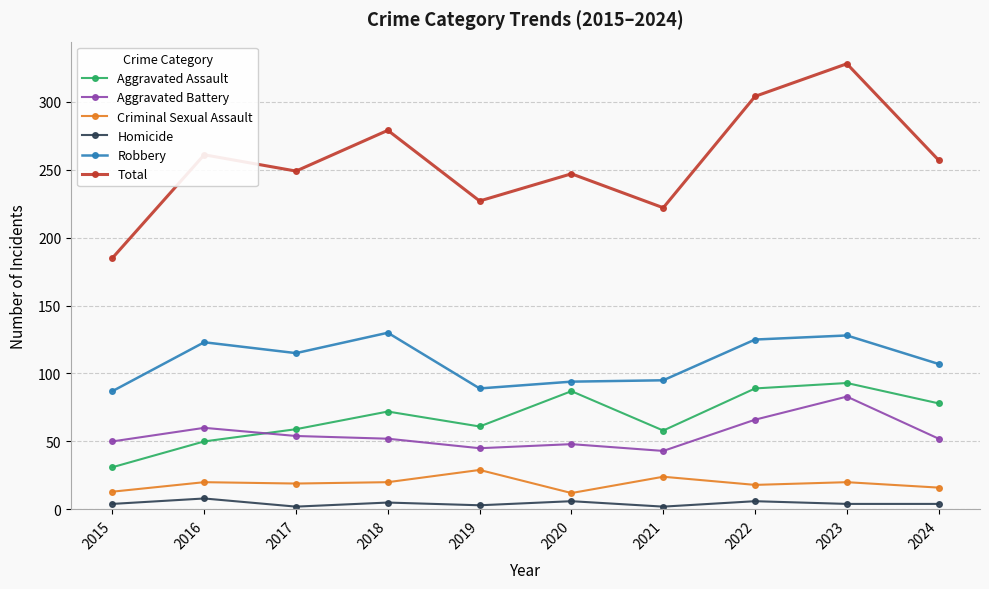

The value of Aggravated Assault at 2016 is 50. True or false?

True